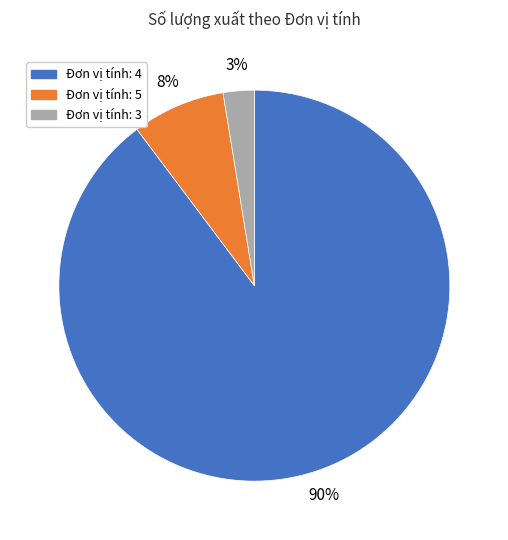

Is there a majority slice in this chart?

Yes